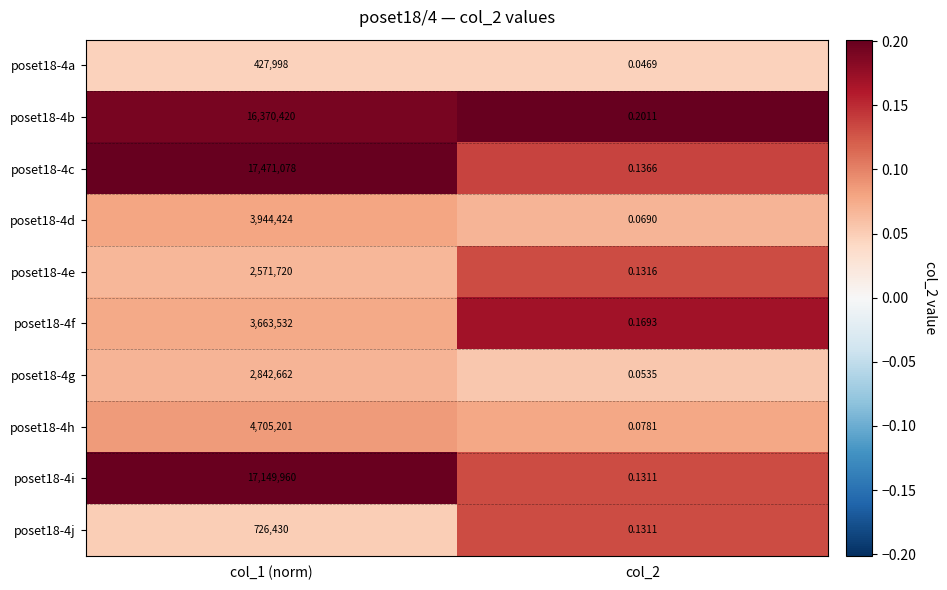

How many series are shown in this chart?

10